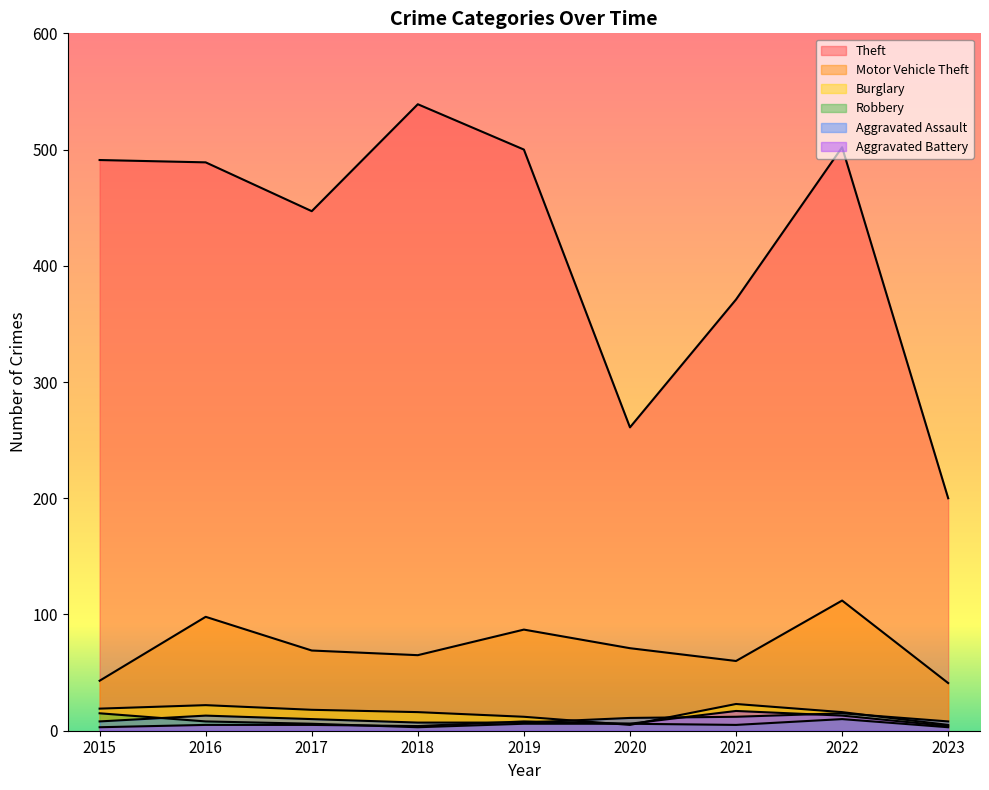

What are all the series names shown in the legend?

Theft, Motor Vehicle Theft, Burglary, Robbery, Aggravated Assault, Aggravated Battery